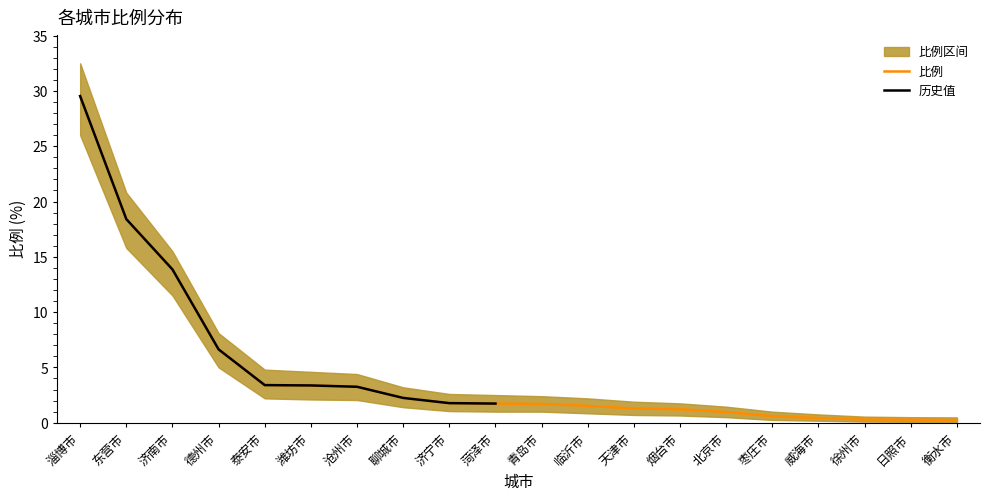

Rank the categories by value from highest to lowest.

淄博市, 东营市, 济南市, 德州市, 泰安市, 潍坊市, 沧州市, 聊城市, 济宁市, 菏泽市, 青岛市, 临沂市, 天津市, 烟台市, 北京市, 枣庄市, 威海市, 徐州市, 日照市, 衡水市